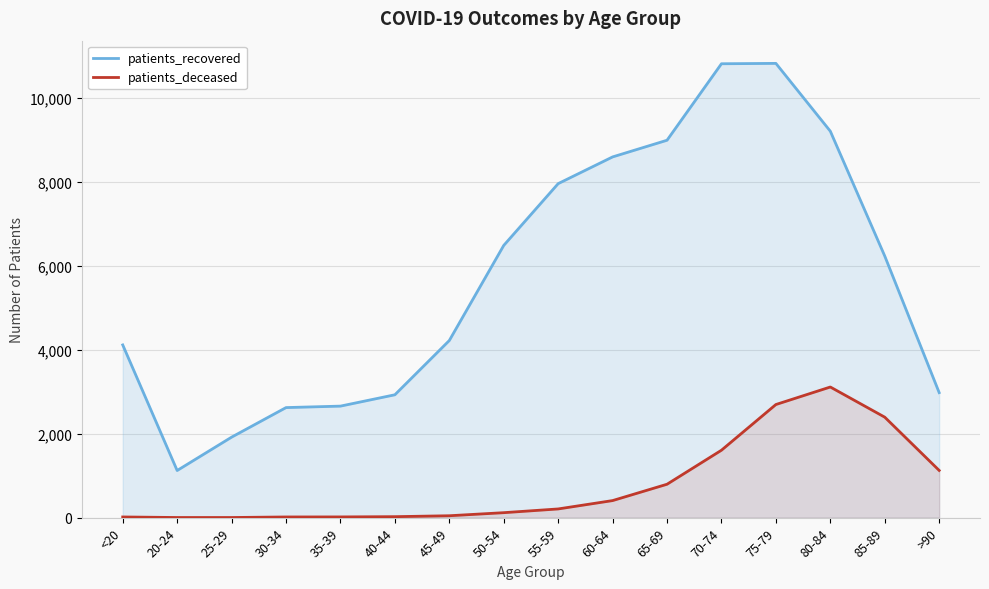

How many lines are shown in the chart?

2